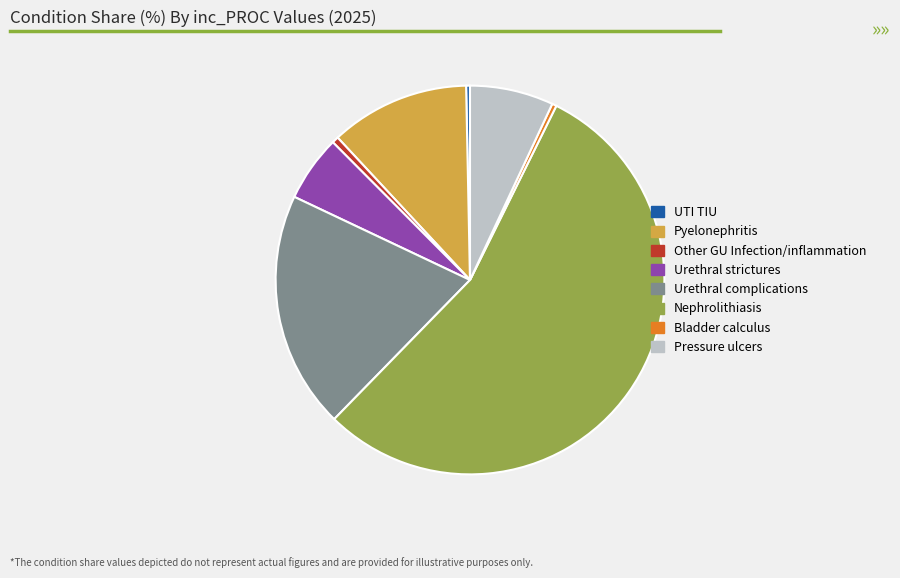

Which slice is the largest?

Nephrolithiasis